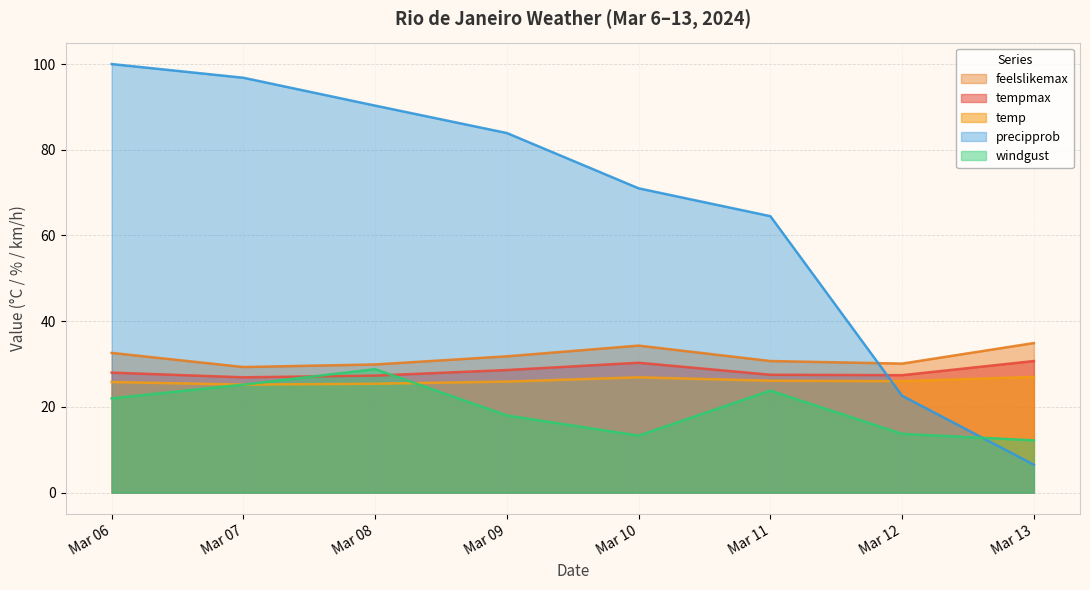

Count the number of categories in the chart.

8